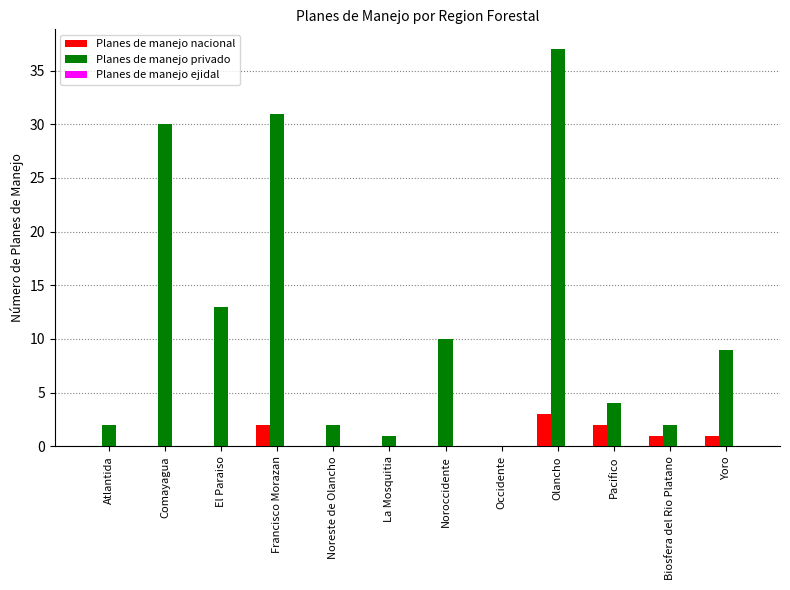

The value of Planes de manejo privado at Noreste de Olancho is 0. True or false?

False